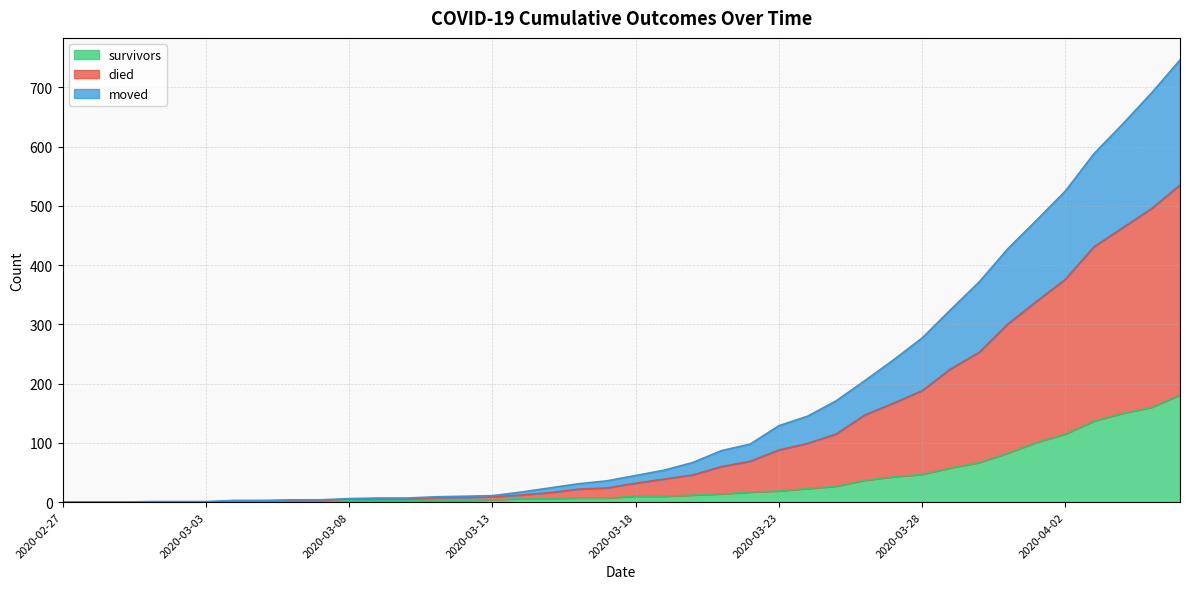

Which series has the largest total across all categories?

died